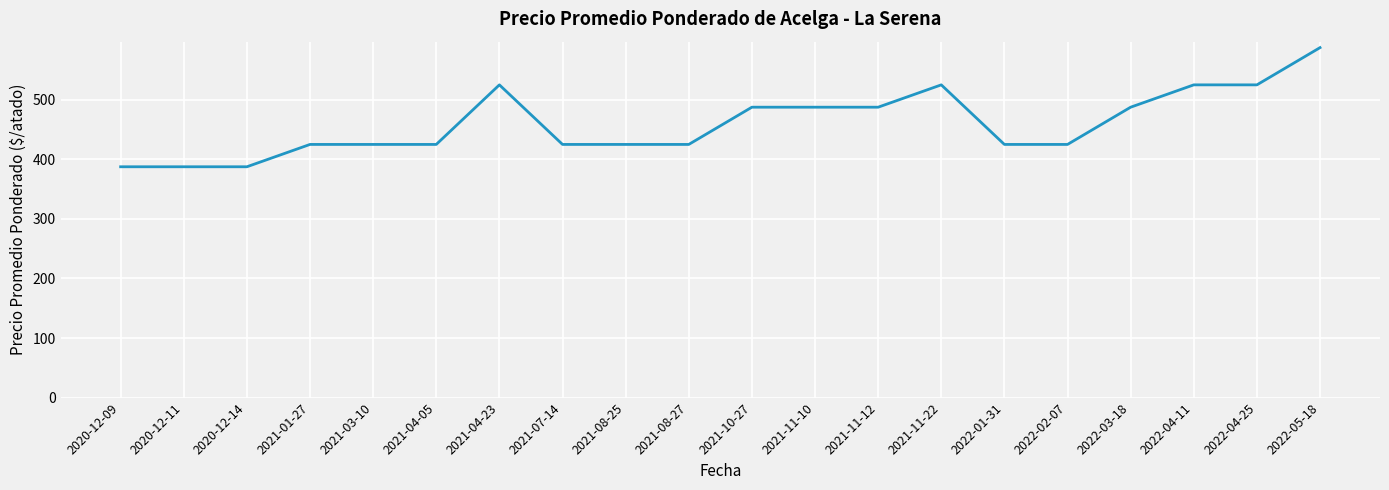

What is the difference between the maximum and second lowest values?

200.0